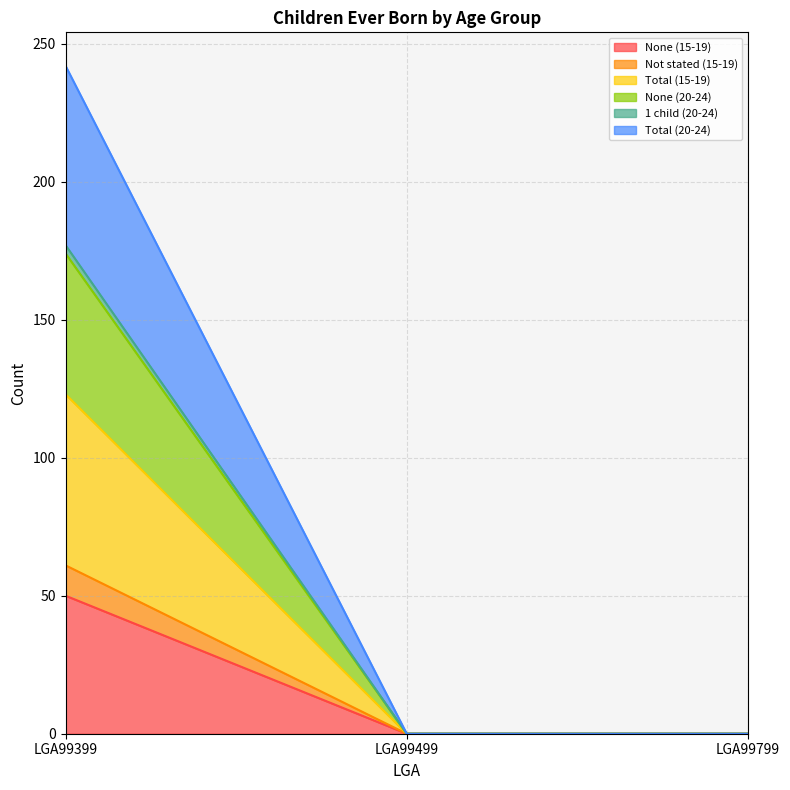

Count the number of categories in the chart.

3